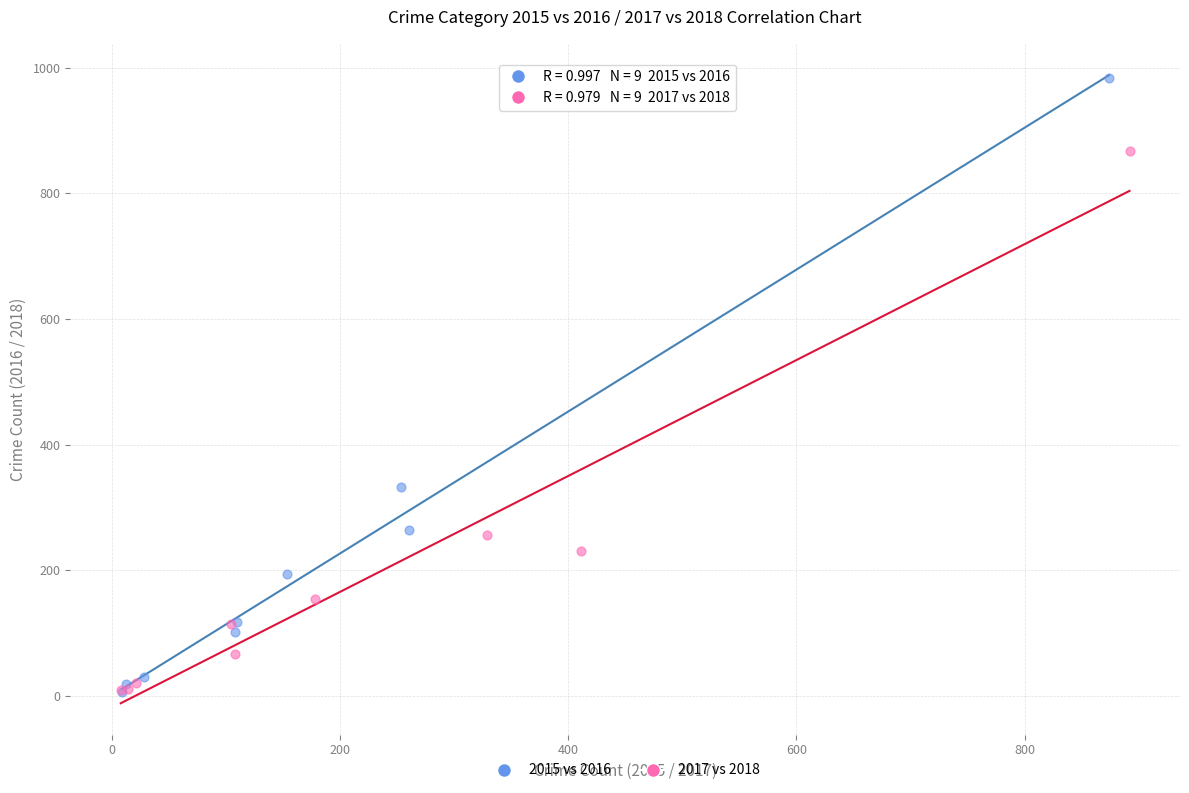

Which series contains the highest Y value?

2015 vs 2016